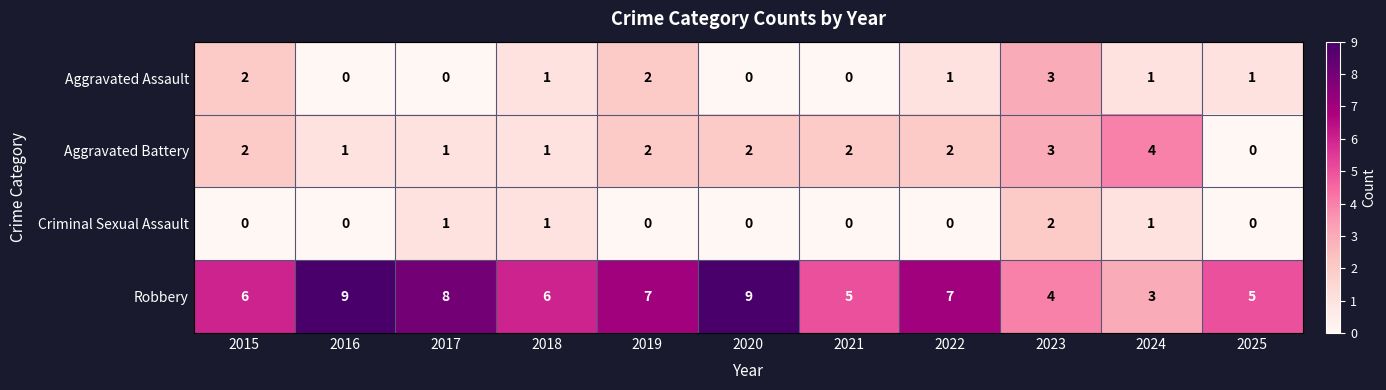

At which category is the sum across all series the highest?

2023